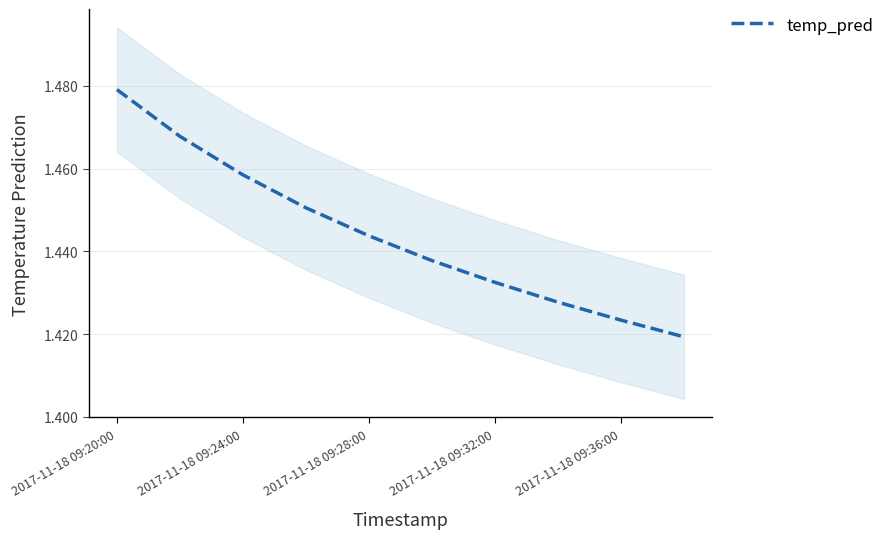

Is it true that temp_pred equals 0.8 at 2017-11-18 09:28:00?

False